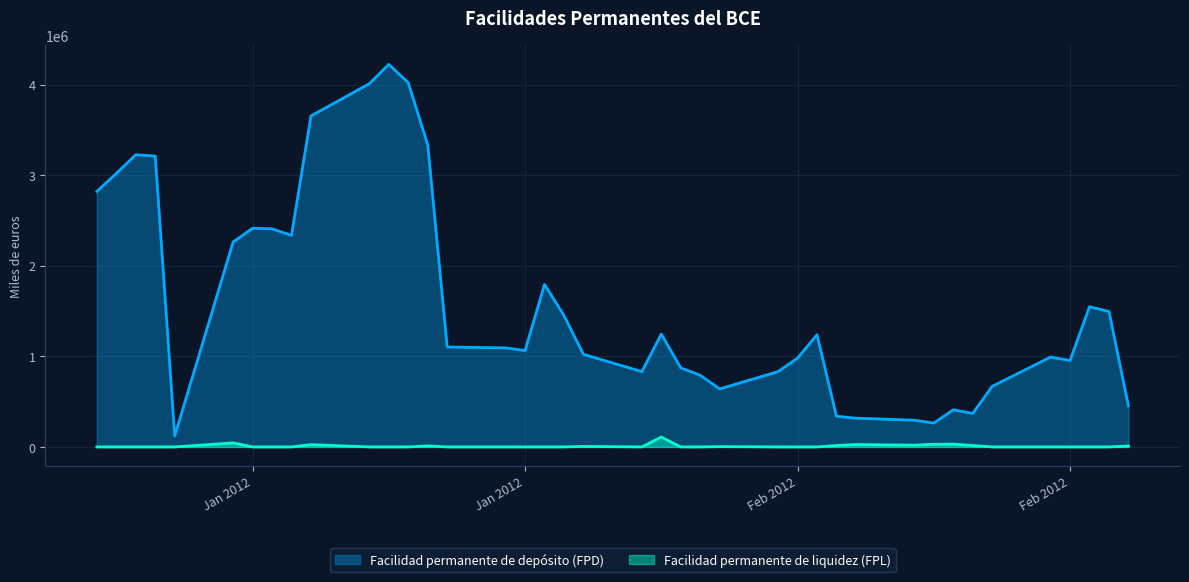

Count the number of categories in the chart.

40